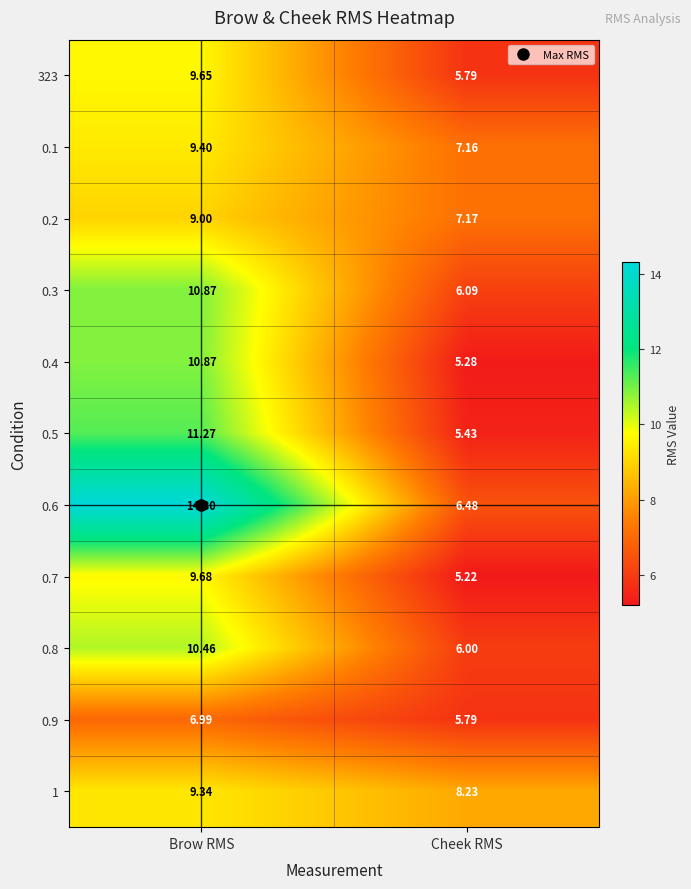

What is the total value across all series at Brow RMS?

111.8